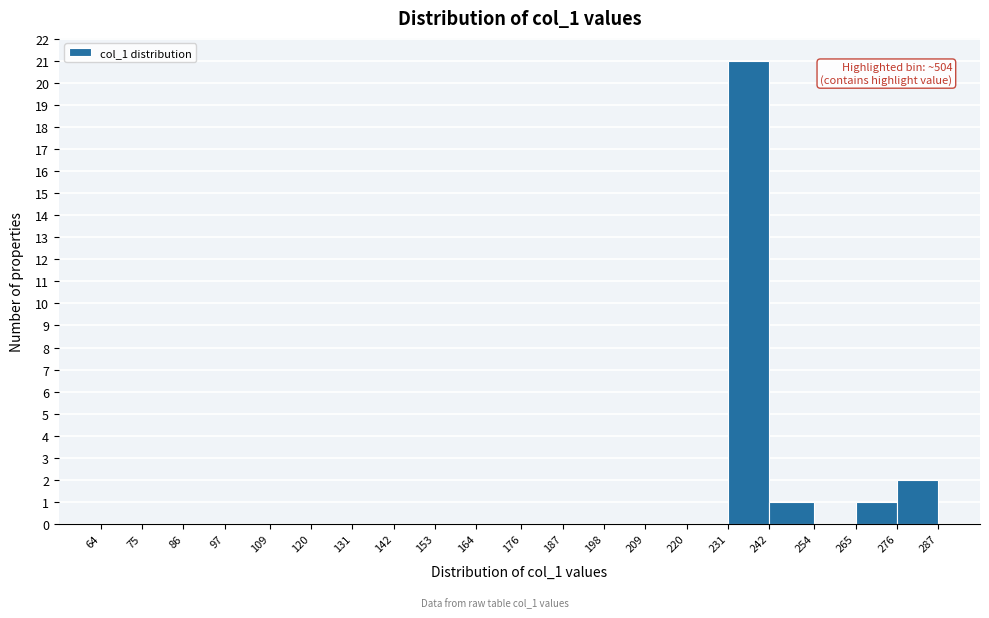

Over which range of the x-axis is the bar tallest?

231 to 242